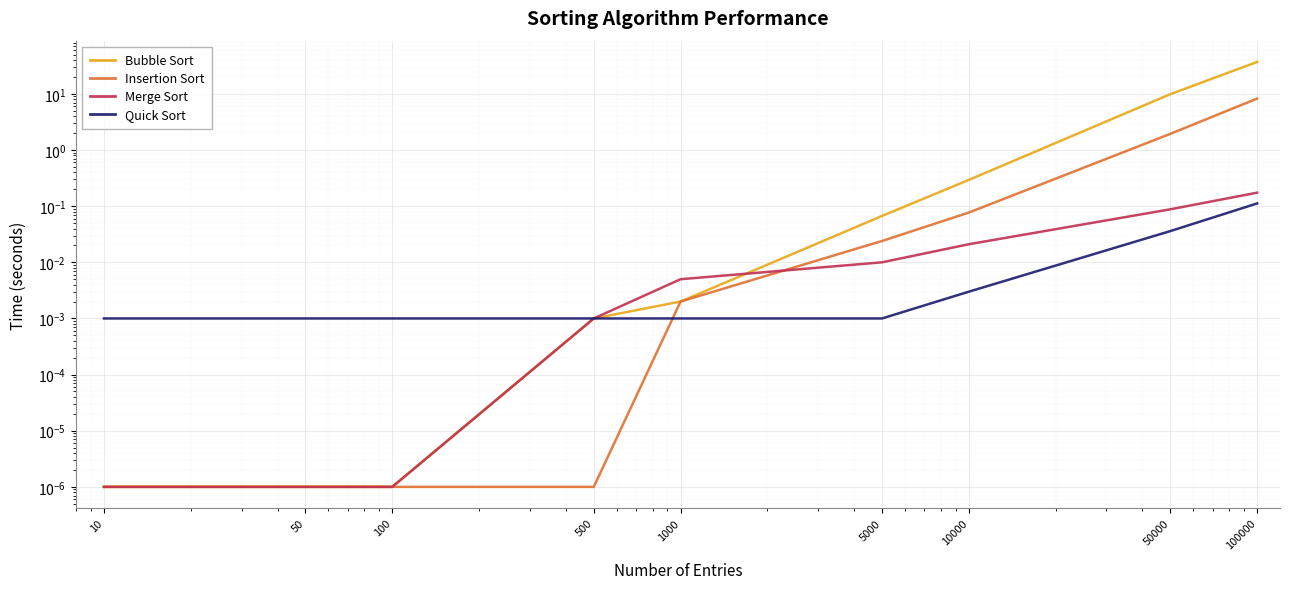

Is the value of Quick Sort at 5000 greater than the value of Merge Sort at 100?

Yes